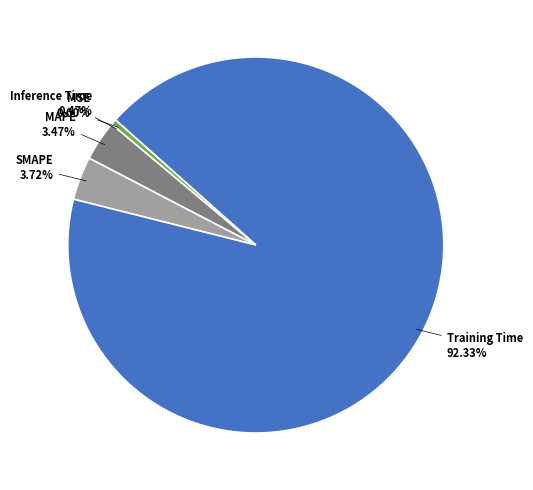

Is there any slice that represents more than half of the pie?

Yes